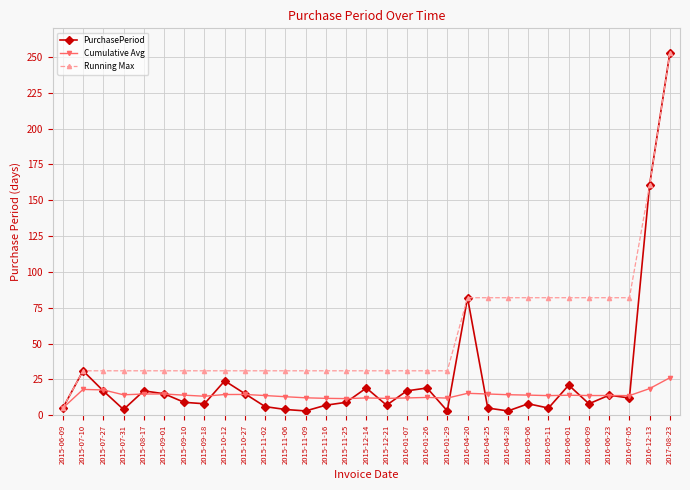

What is the difference between the PurchasePeriod values at 2015-07-31 and 2015-10-12?

20.0